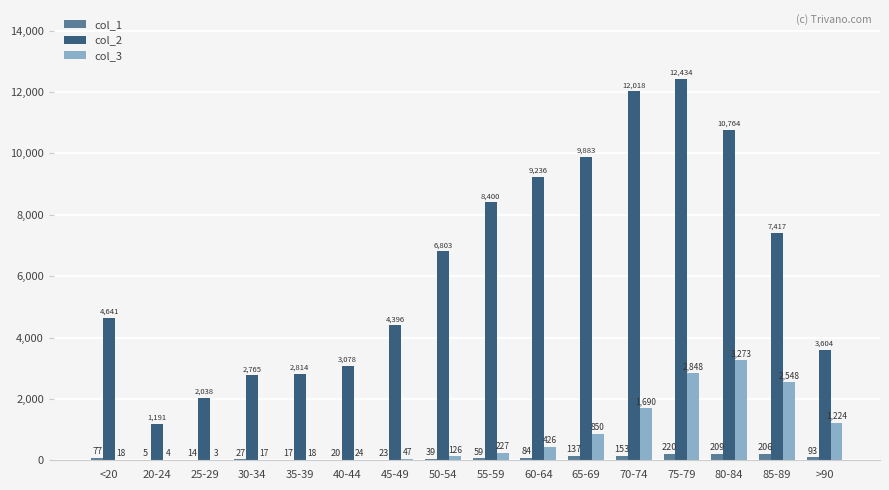

True or false: col_2 has a value of 3078 at 40-44.

True